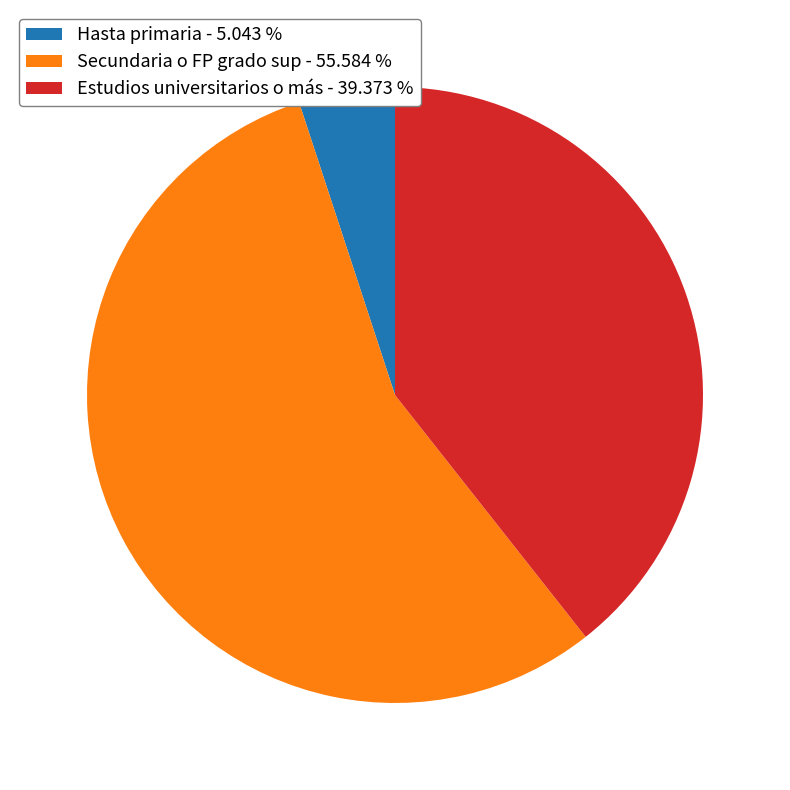

How many segments does this pie chart have?

3